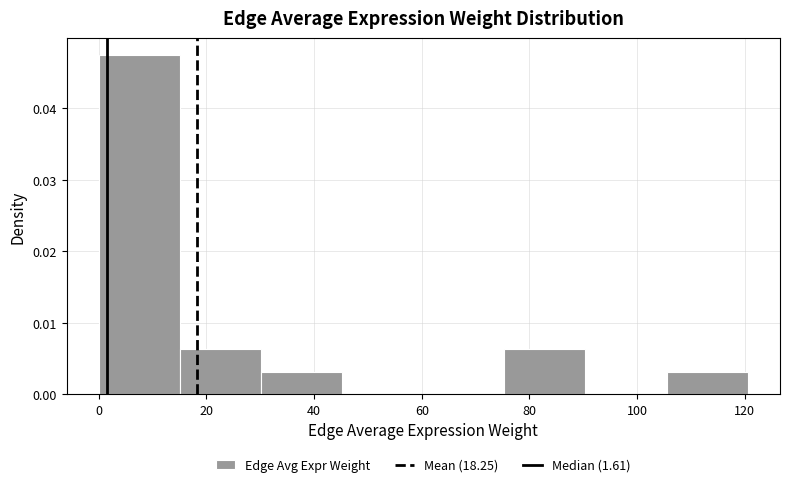

Reading left to right, list every bar in this chart as the range it spans on the x-axis followed by its height. Neither the bar edges nor the heights are printed on the chart, so give them approximately, as read against the axes.

0 to 16: 0.047
16 to 30: 0.006
30 to 46: 0.003
46 to 60: 0
60 to 76: 0
76 to 90: 0.006
90 to 106: 0
106 to 120: 0.003